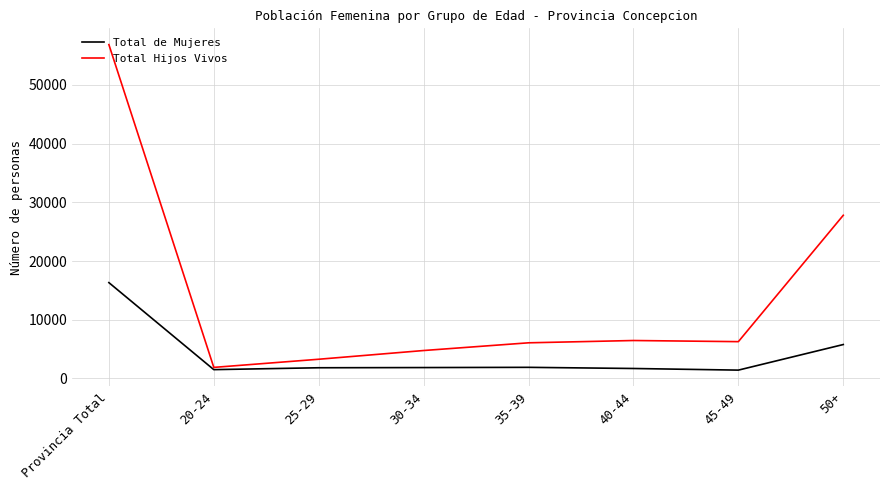

Which series has the largest range (max minus min)?

Total Hijos Vivos